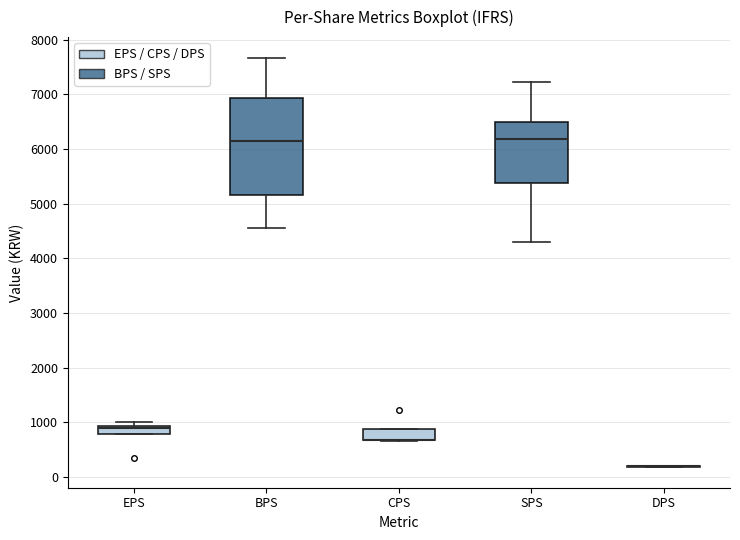

Which box is the tallest, from its lower edge to its upper edge?

BPS